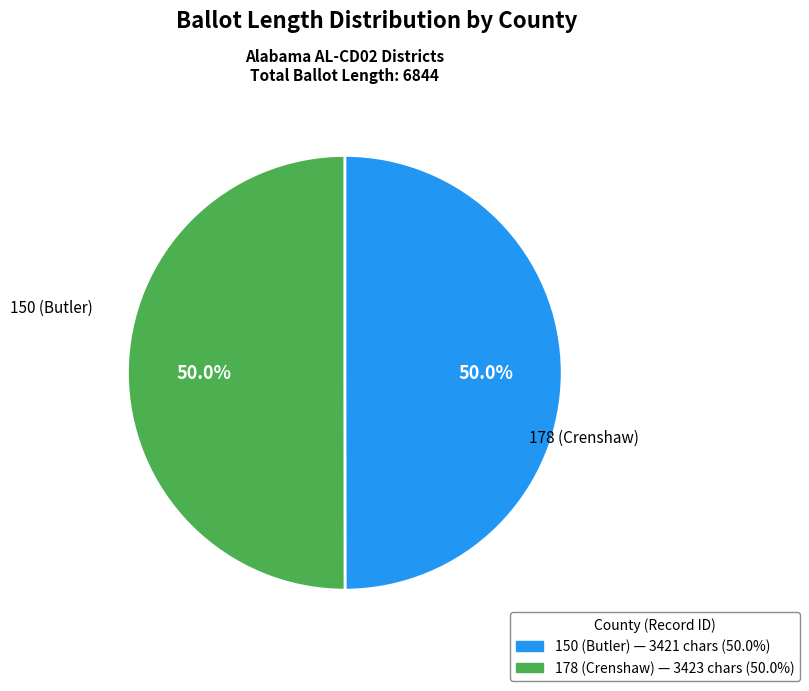

What is the ratio of the value at 150 (Butler) to the value at 178 (Crenshaw)?

1.0